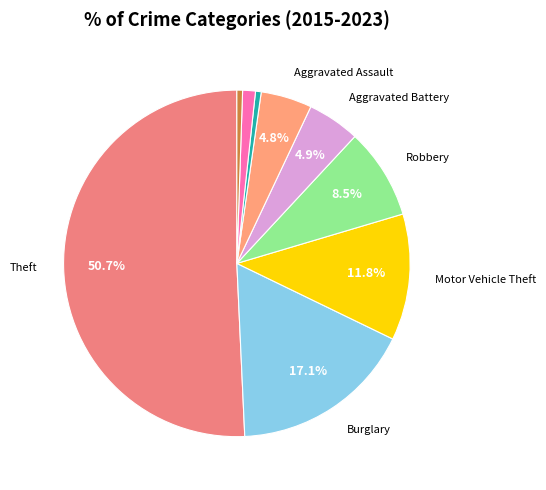

Count the number of slices in the pie.

9